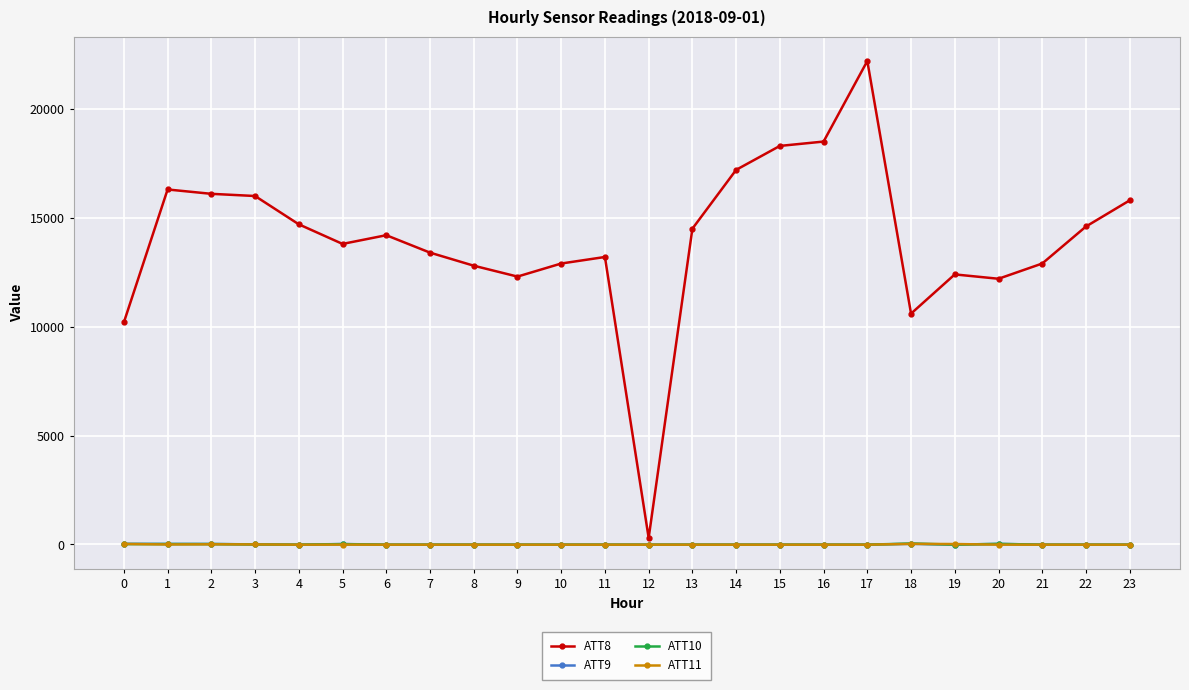

What is the approximate value of ATT11 at 21?

-10.0